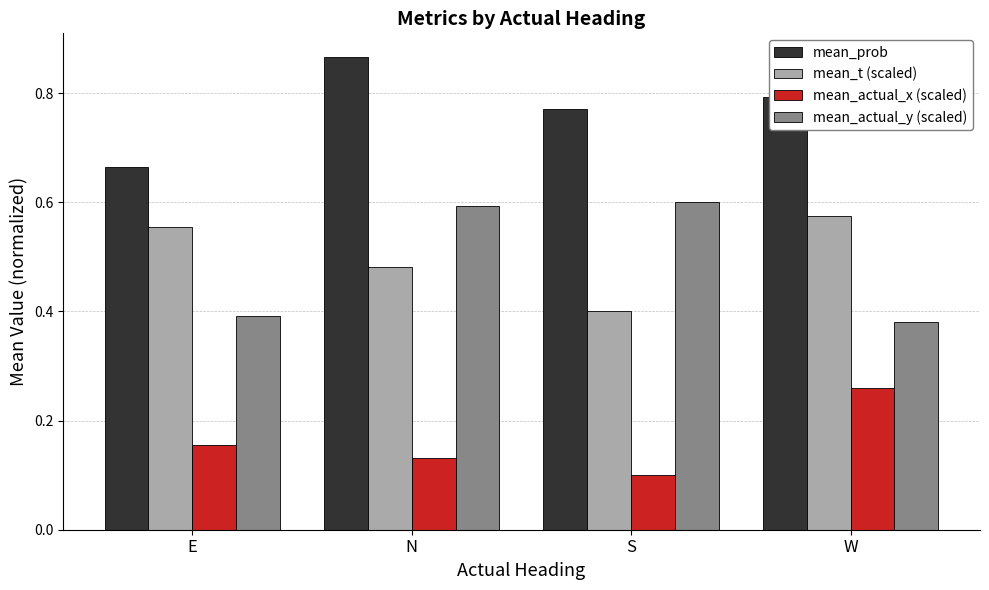

Which category has the highest value across all series?

N